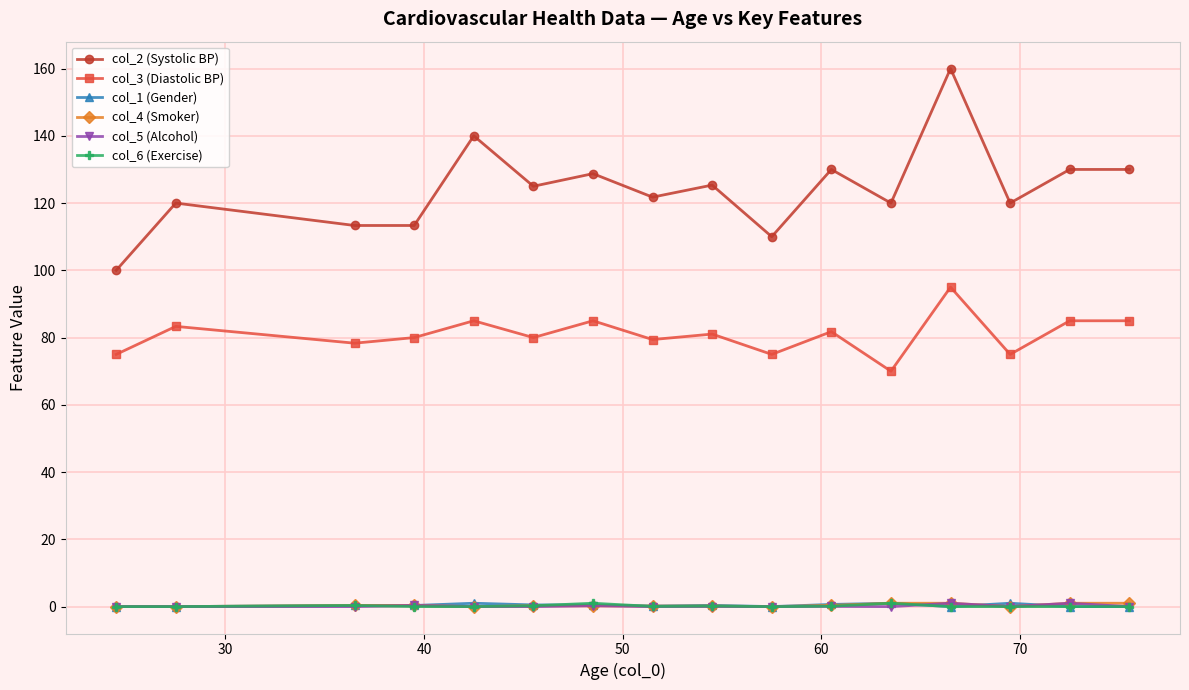

How many data points does each series have?

16